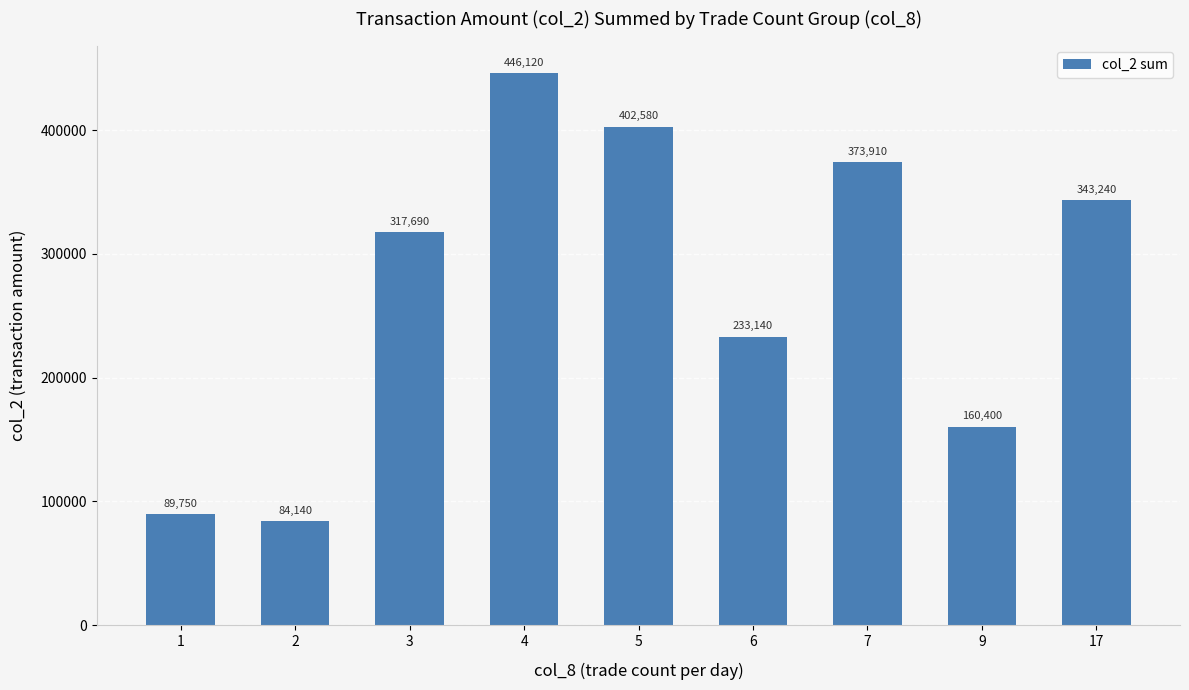

Is it true that the value at 5 is 120474?

False